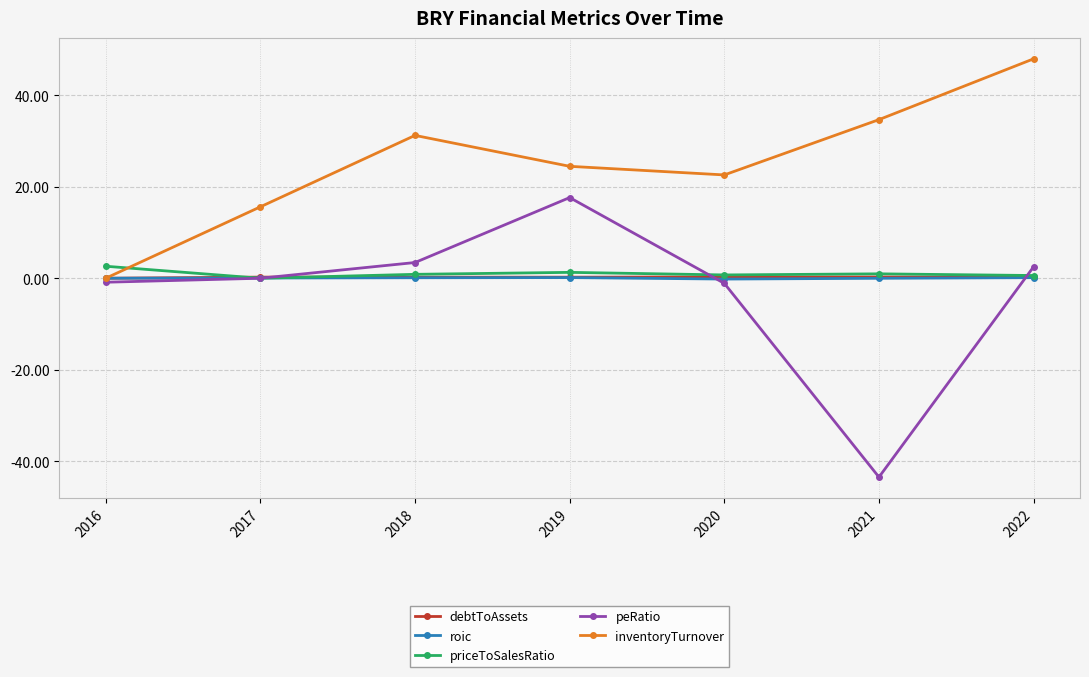

True or false: debtToAssets has a value of 0.2 at 2022.

True